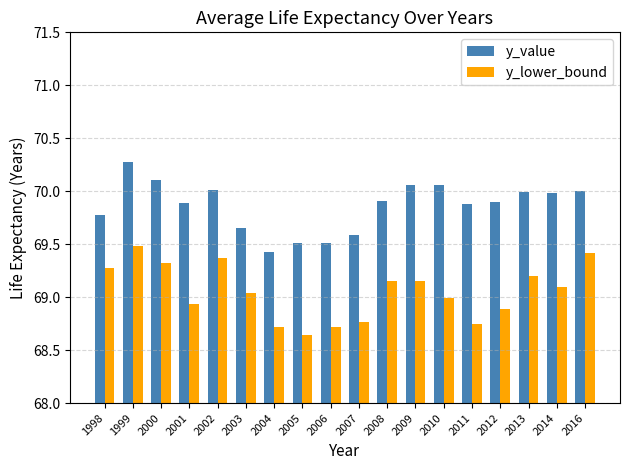

The value of y_value at 2006 is 22.6. True or false?

False